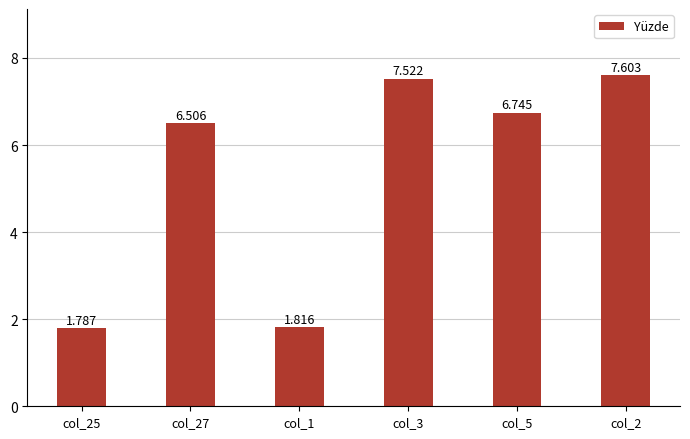

What is the value of the 6th bar from the left?

7.6